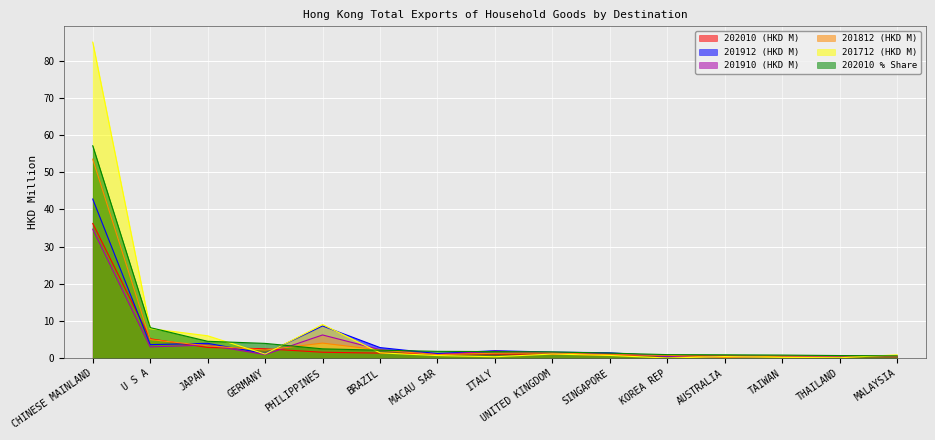

The value of 202010 % Share at THAILAND is 0.4. True or false?

False